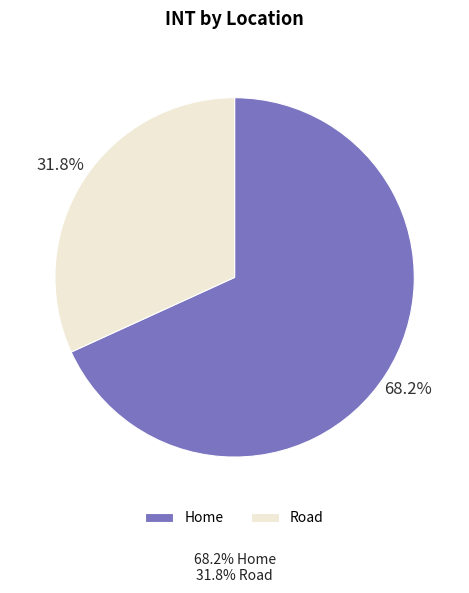

What percentage is the Home slice, to the nearest percent?

68%